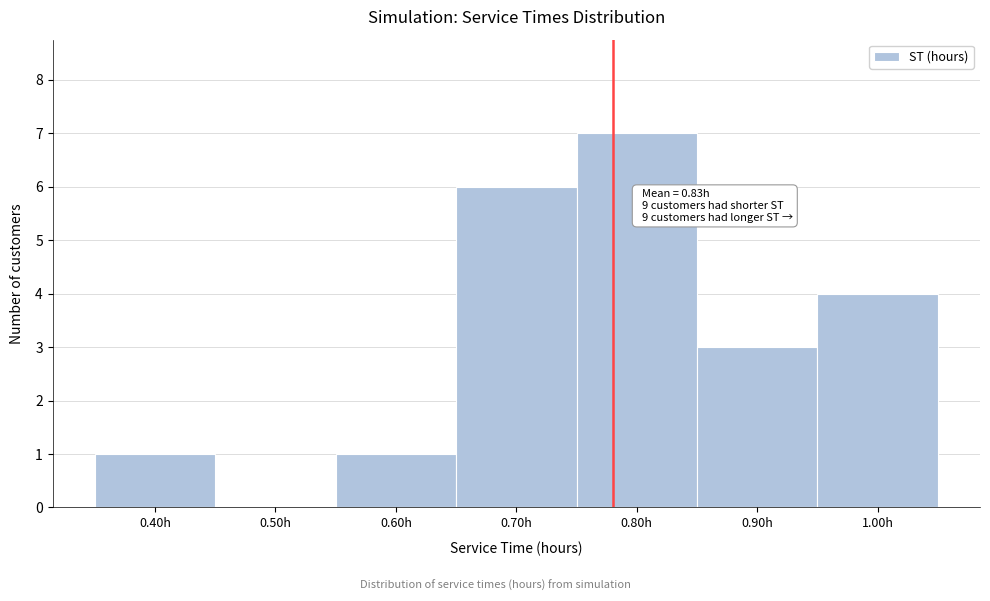

Reading right to left, what are all the values shown in this chart?

1.00h=4	0.90h=3	0.80h=7	0.70h=6	0.60h=1	0.50h=0	0.40h=1